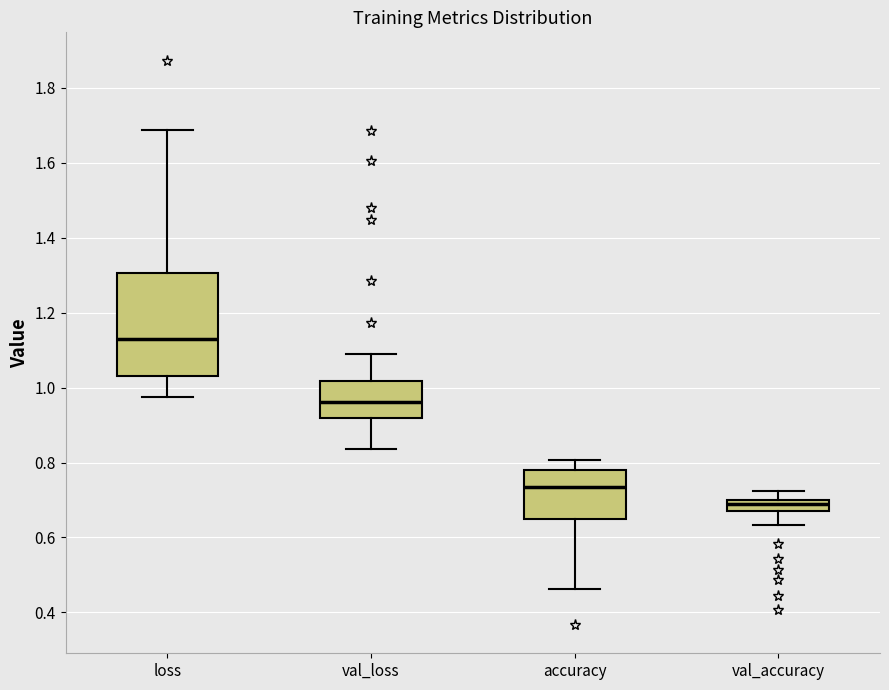

Where is the upper edge of the box for accuracy on the y-axis? The values are not printed on the chart, so give them approximately, as read against the axis.

0.78